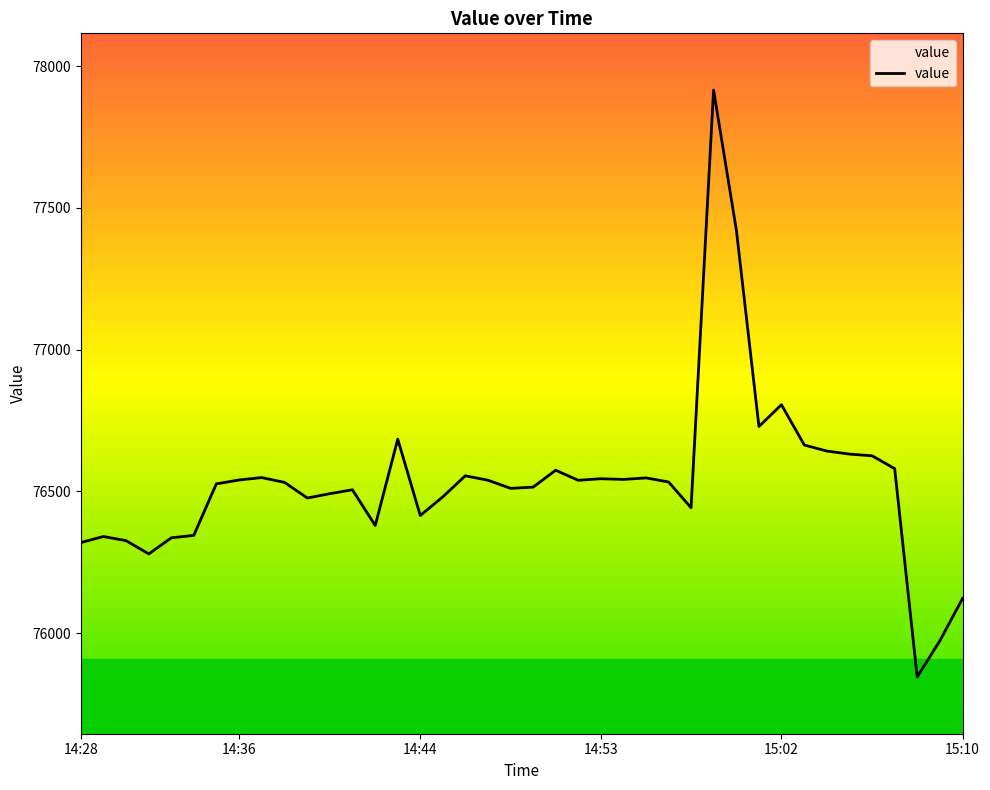

What is the smallest value displayed?

75845.0